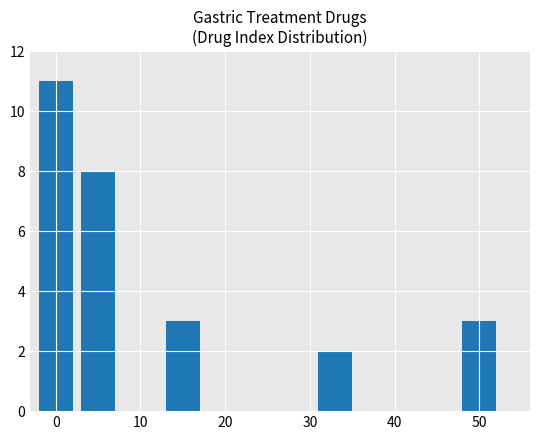

Reading left to right, transcribe all the data shown in this chart.

11	8	3	2	3